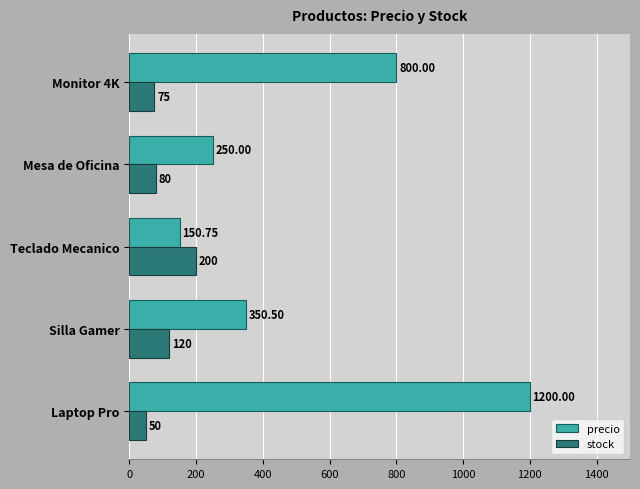

Between Laptop Pro and Mesa de Oficina, which series saw the biggest shift?

precio